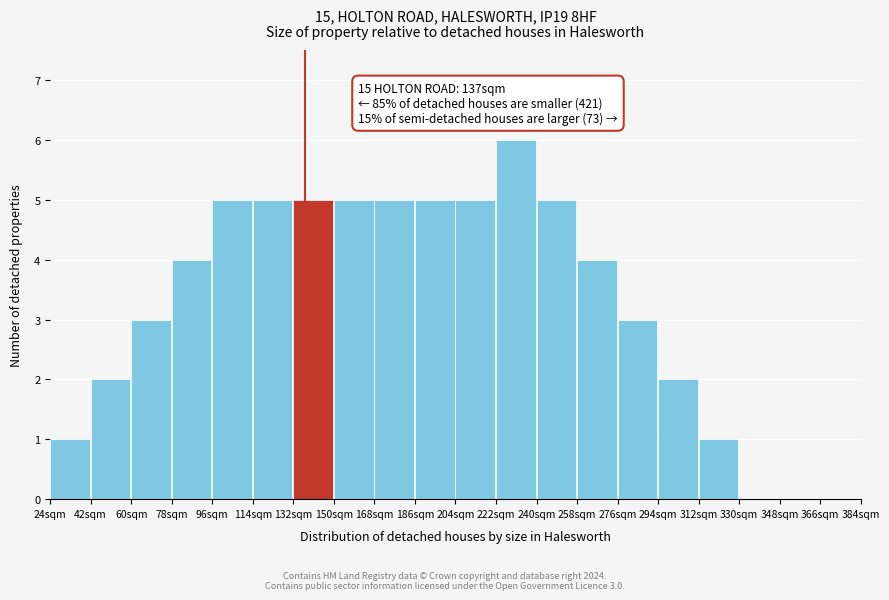

Over which range of the x-axis is the bar tallest?

222 to 240